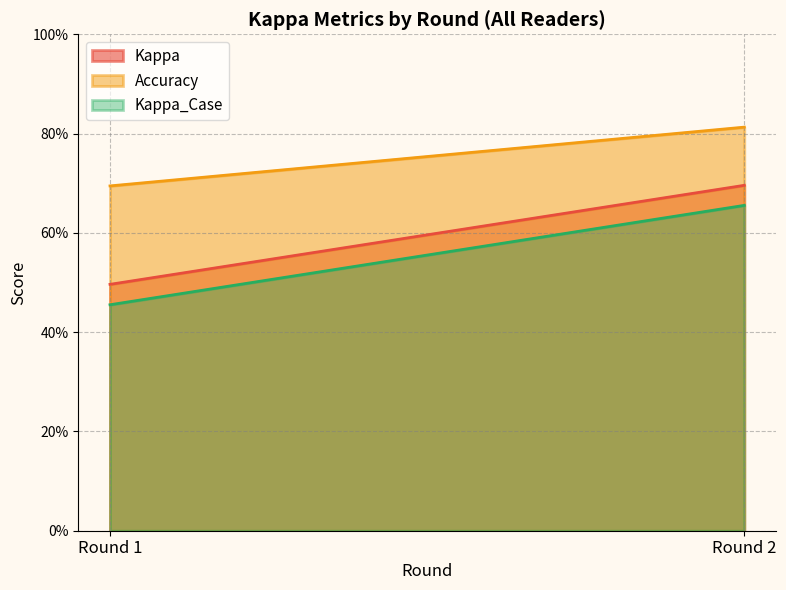

True or false: Kappa_Case has a value of 0.5 at Round 1.

True